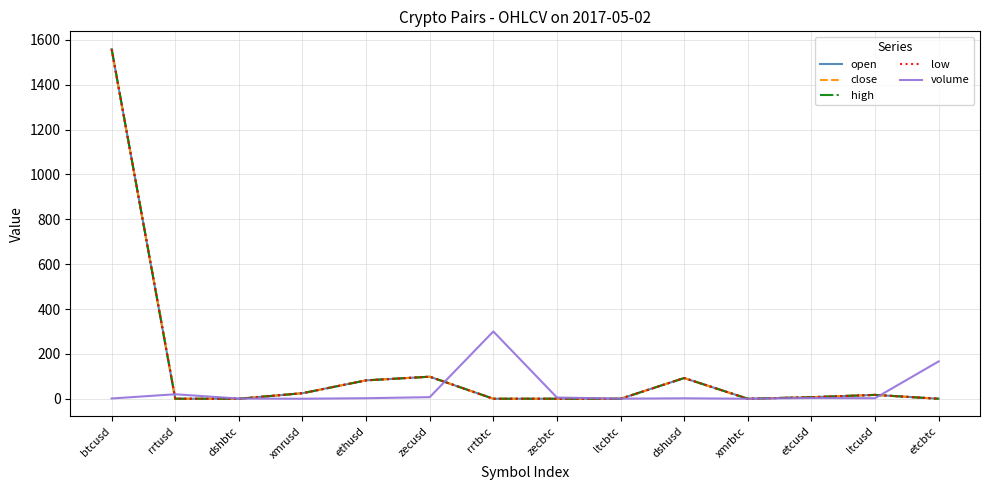

Does the chart have visible grid lines?

Yes